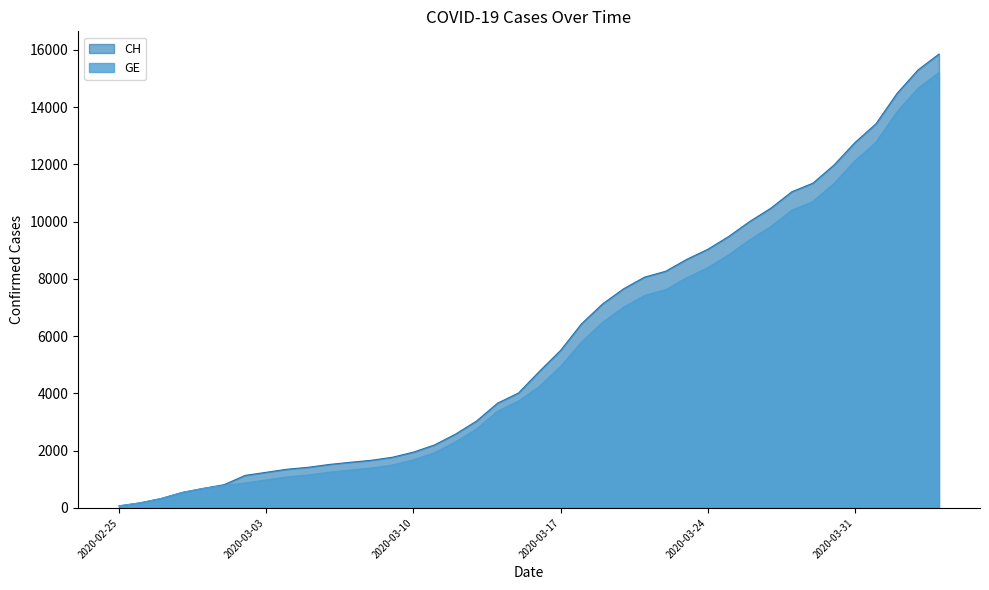

Is it true that GE equals 5792 at 2020-03-18?

True